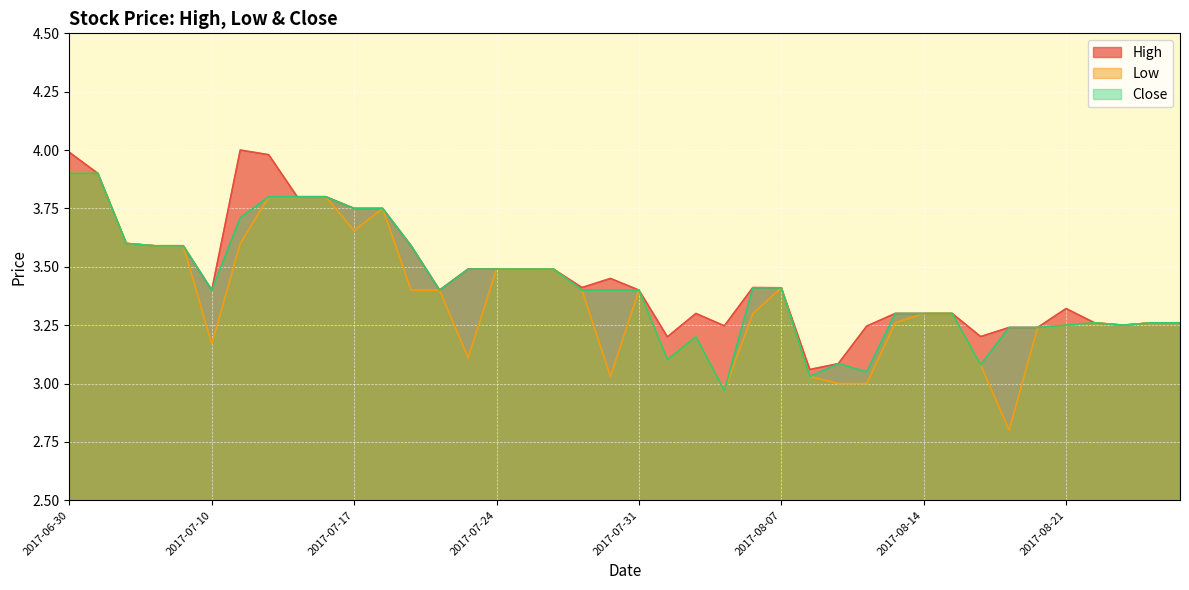

True or false: Low and High cross at least once.

False